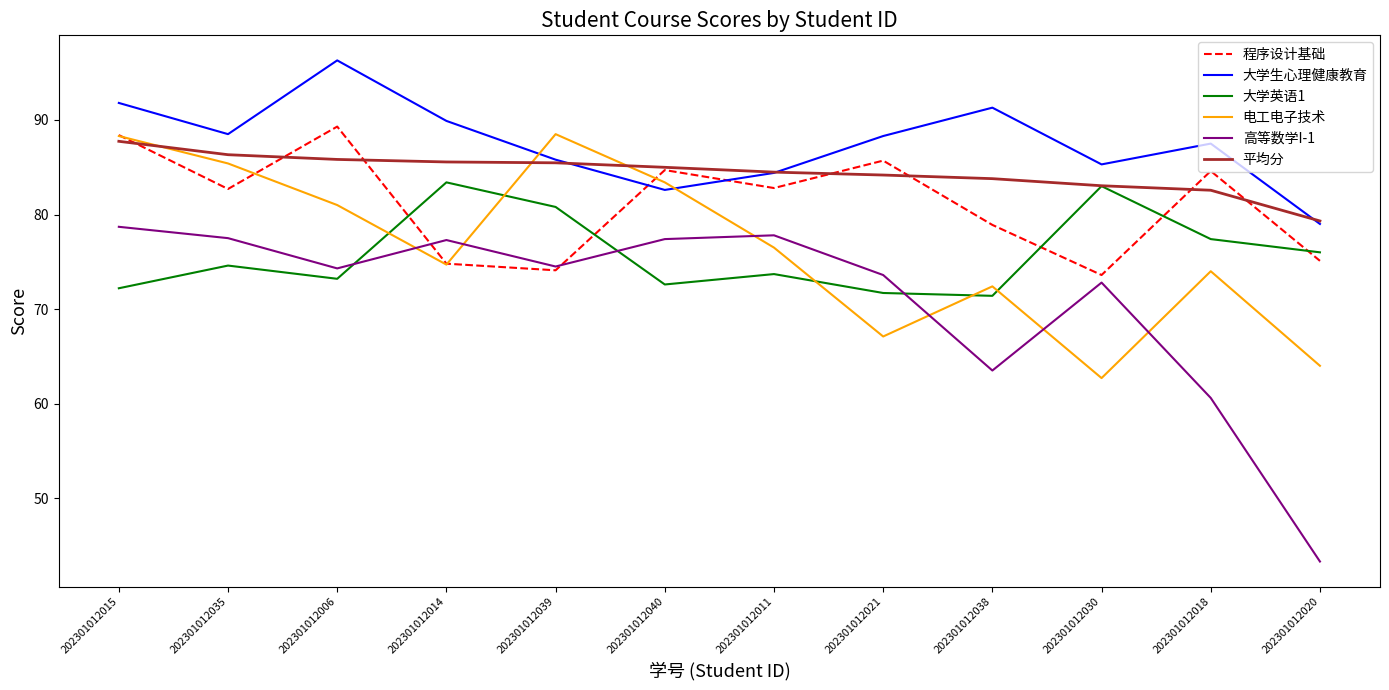

What is the approximate value of 平均分 at 202301012038?

83.8